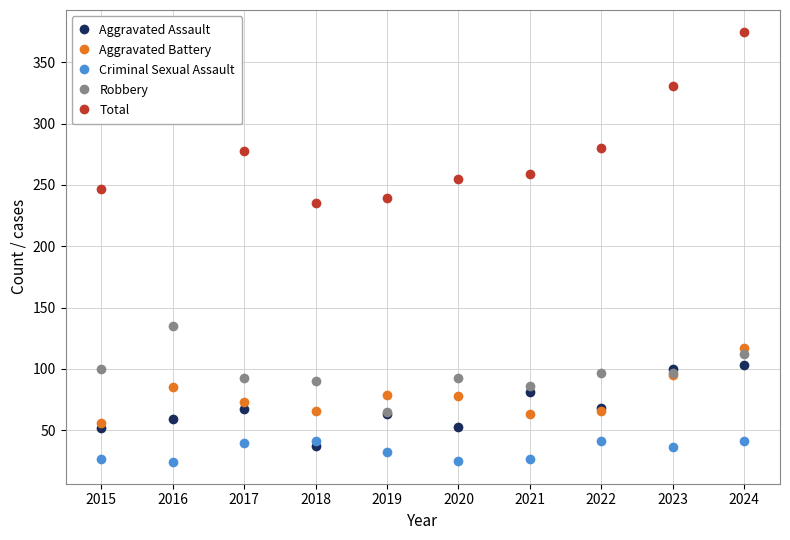

What is the difference between the Robbery values at 2017 and 2018?

3